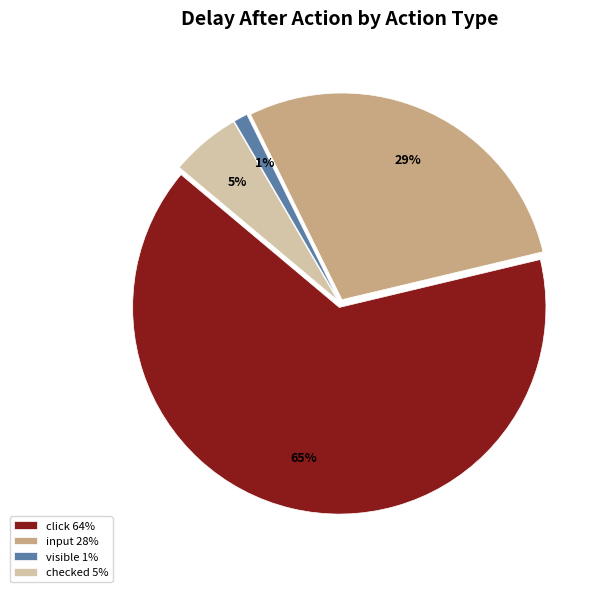

Is there any slice that represents more than half of the pie?

Yes